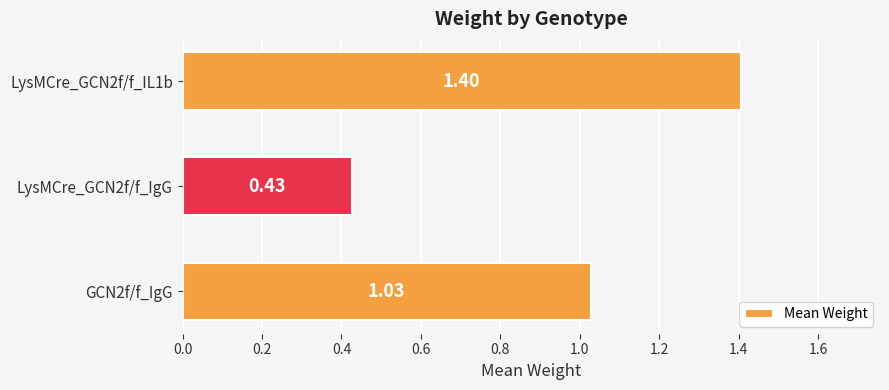

What is the sum of all values?

2.9